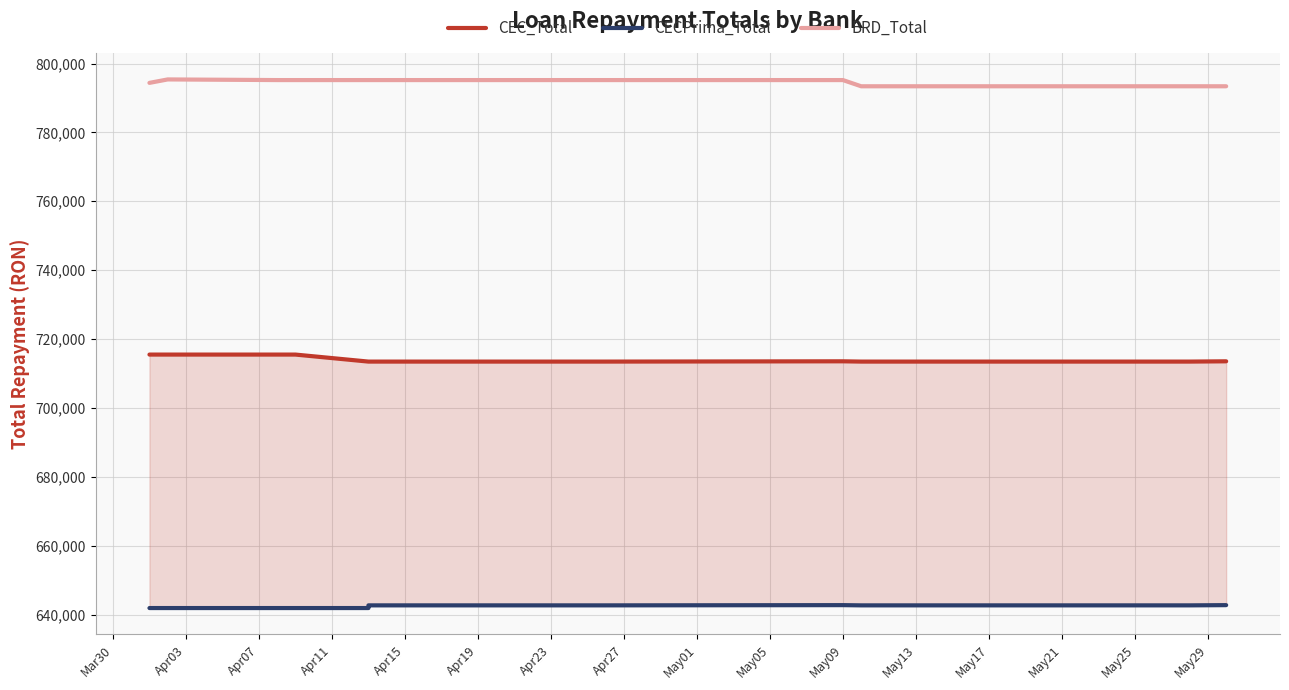

True or false: CECPrima_Total and BRD_Total cross at least once.

False